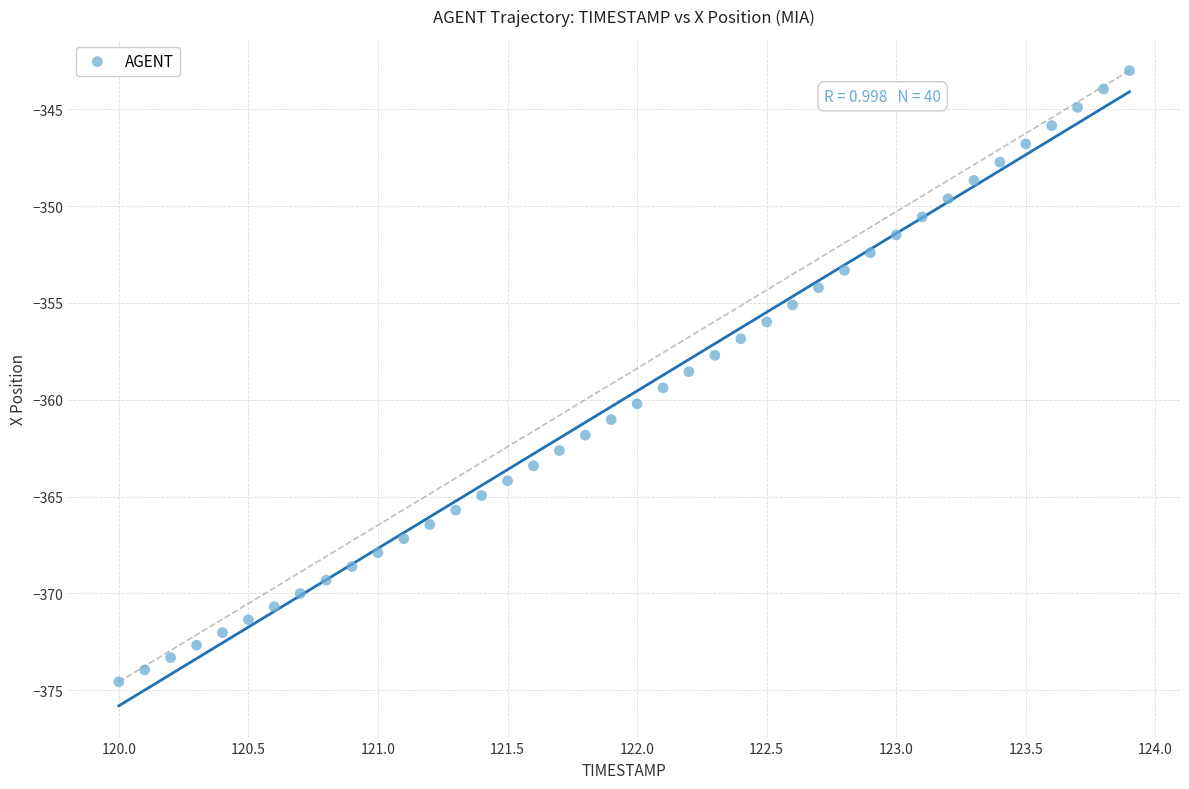

What is the range of Y values (max minus min)?

31.6